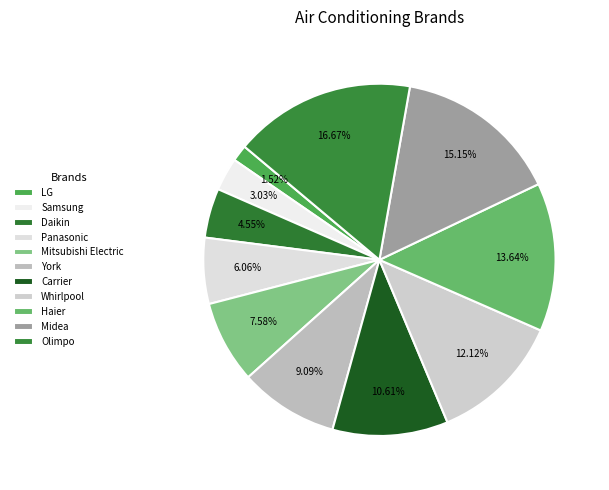

How many segments does this pie chart have?

11